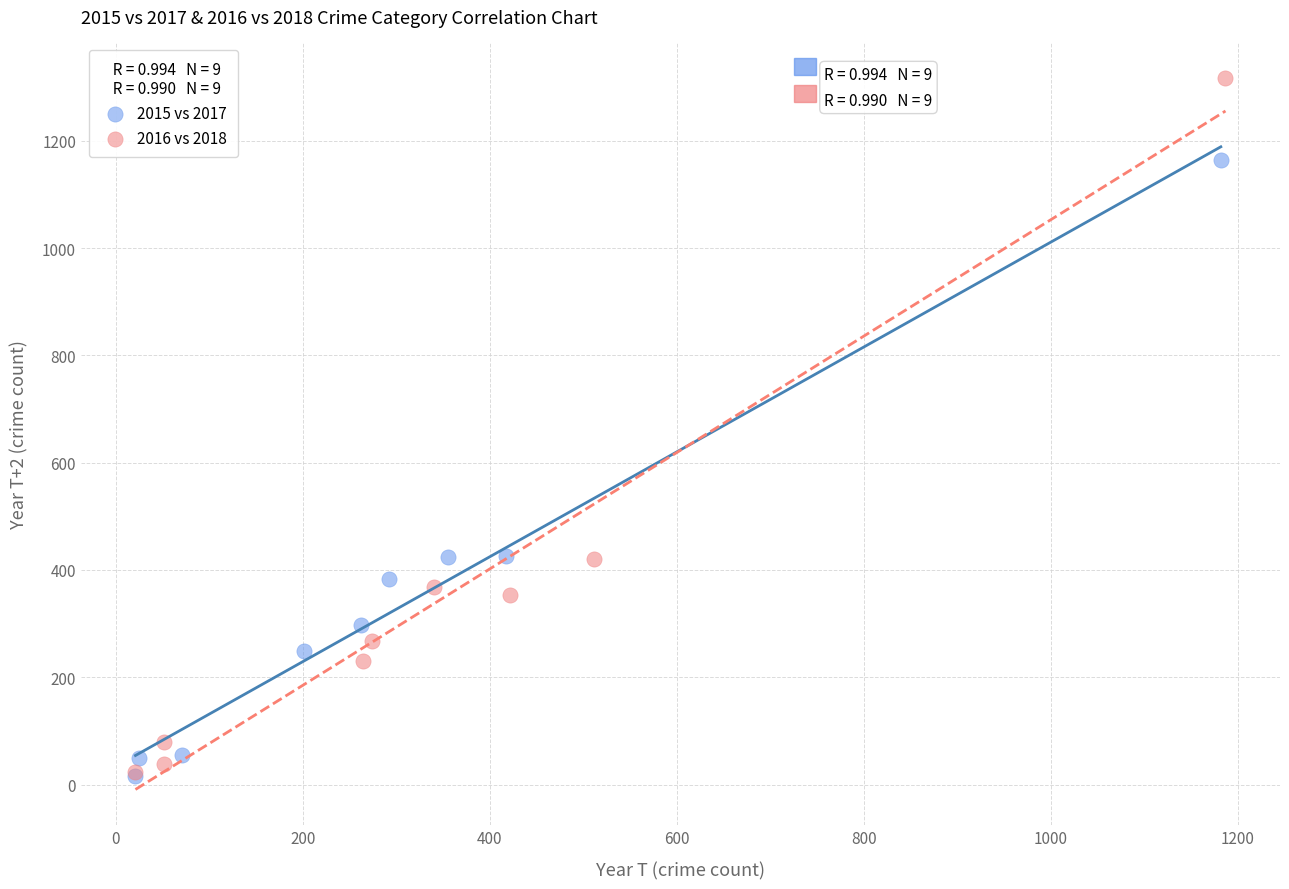

What are all the series names shown in the legend?

2015 vs 2017, 2016 vs 2018